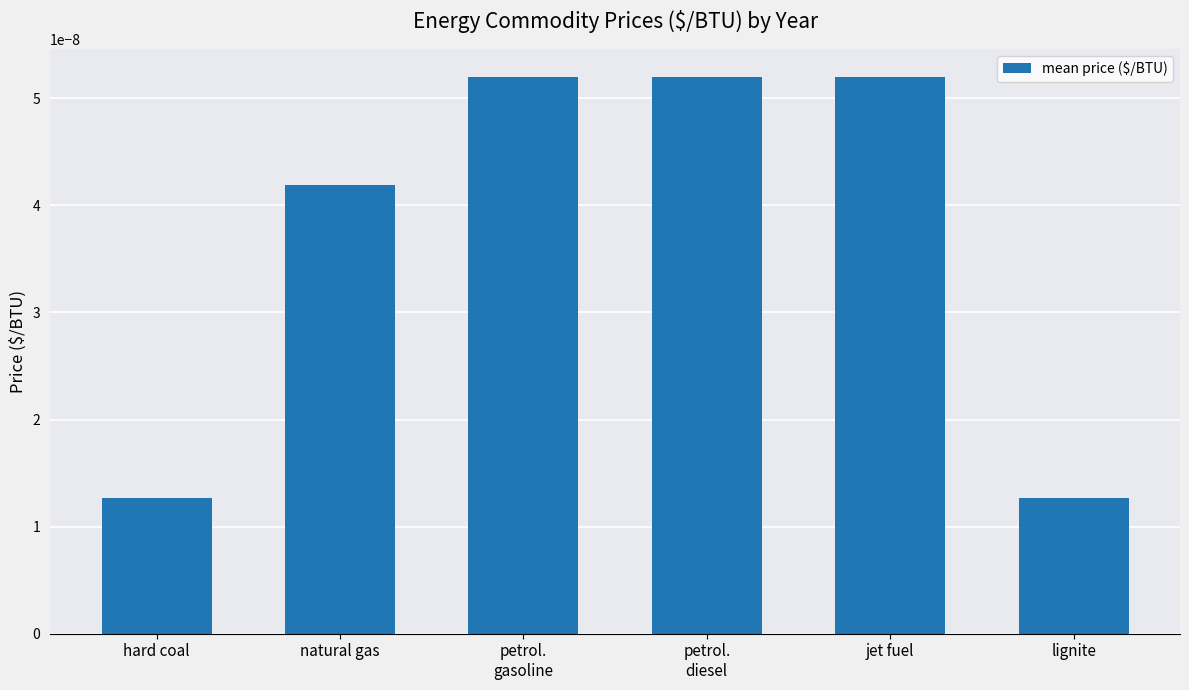

Between natural gas and lignite, which is larger?

natural gas